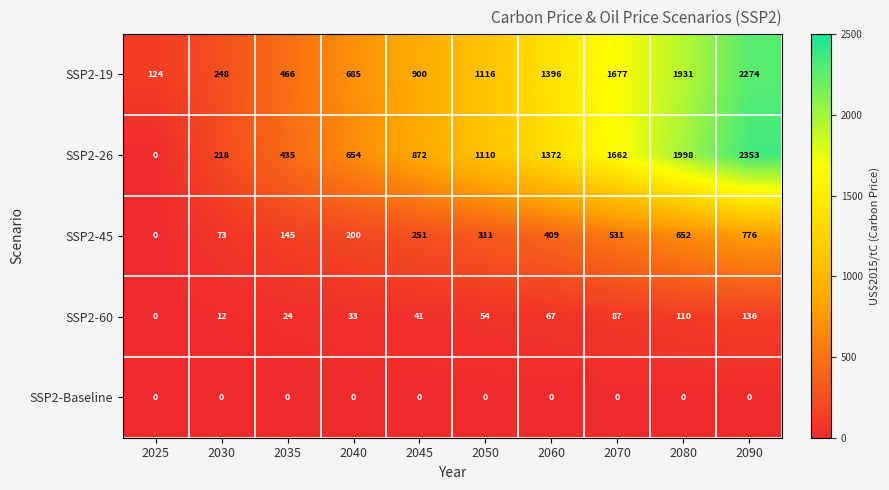

What is the difference between the second highest and second lowest values in the SSP2-19 series?

1683